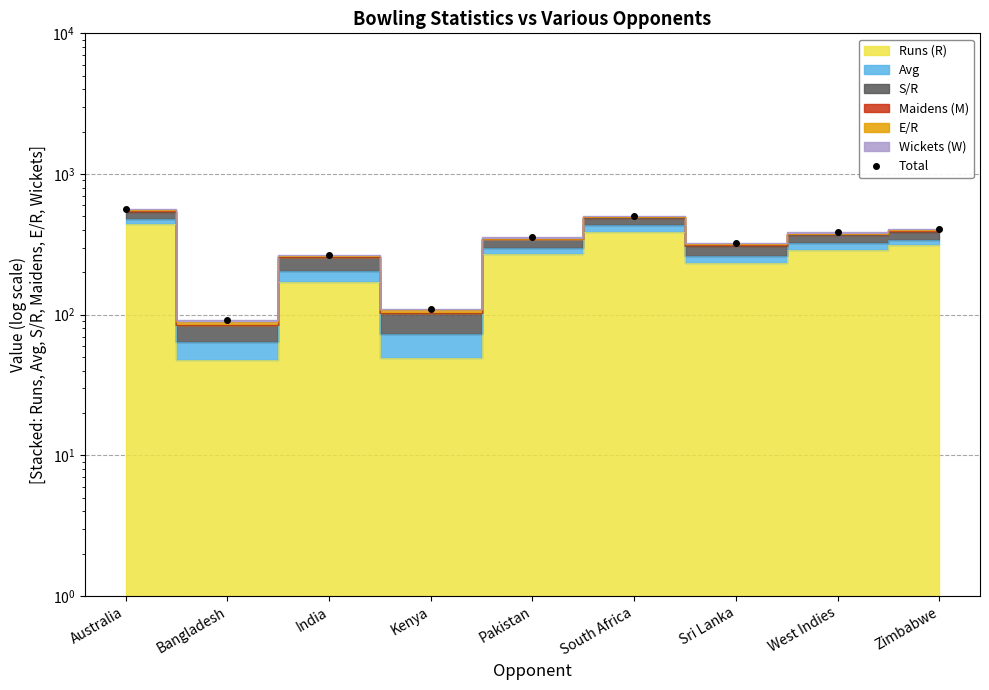

Between Pakistan and Bangladesh, which is larger?

Pakistan